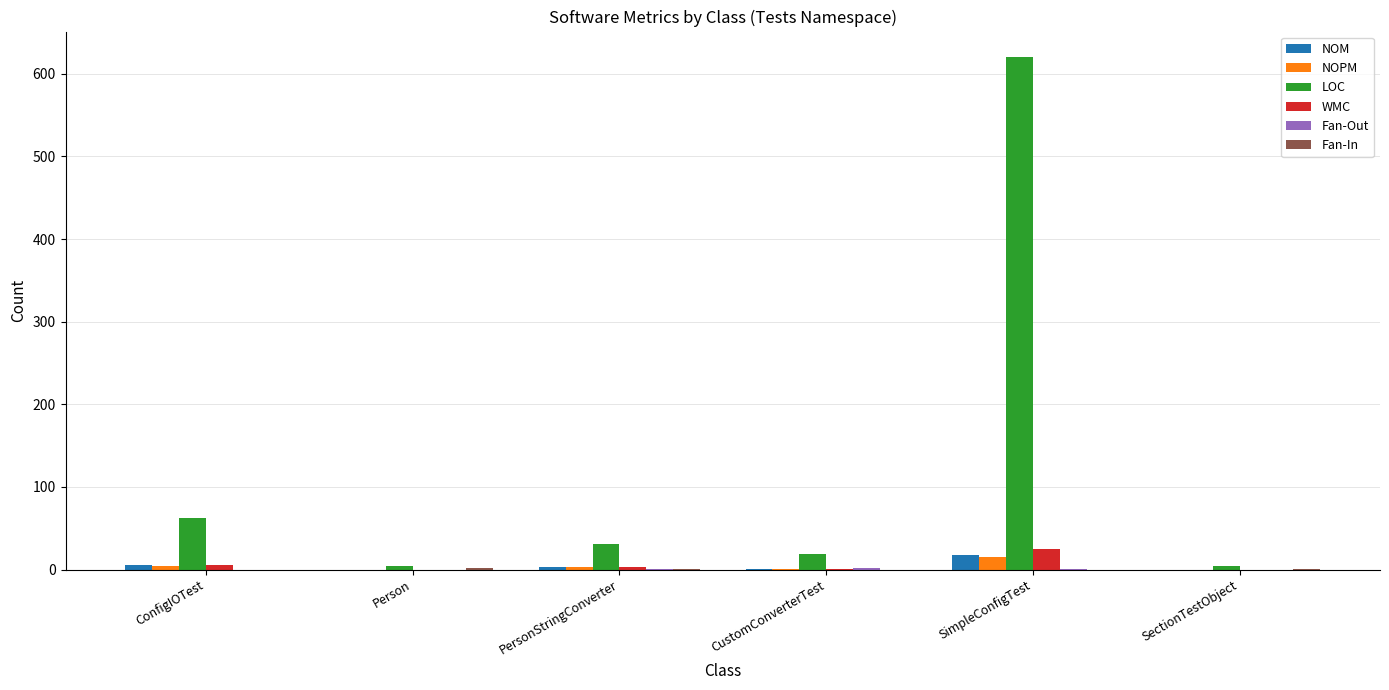

Between ConfigIOTest and PersonStringConverter, which series saw the biggest shift?

LOC